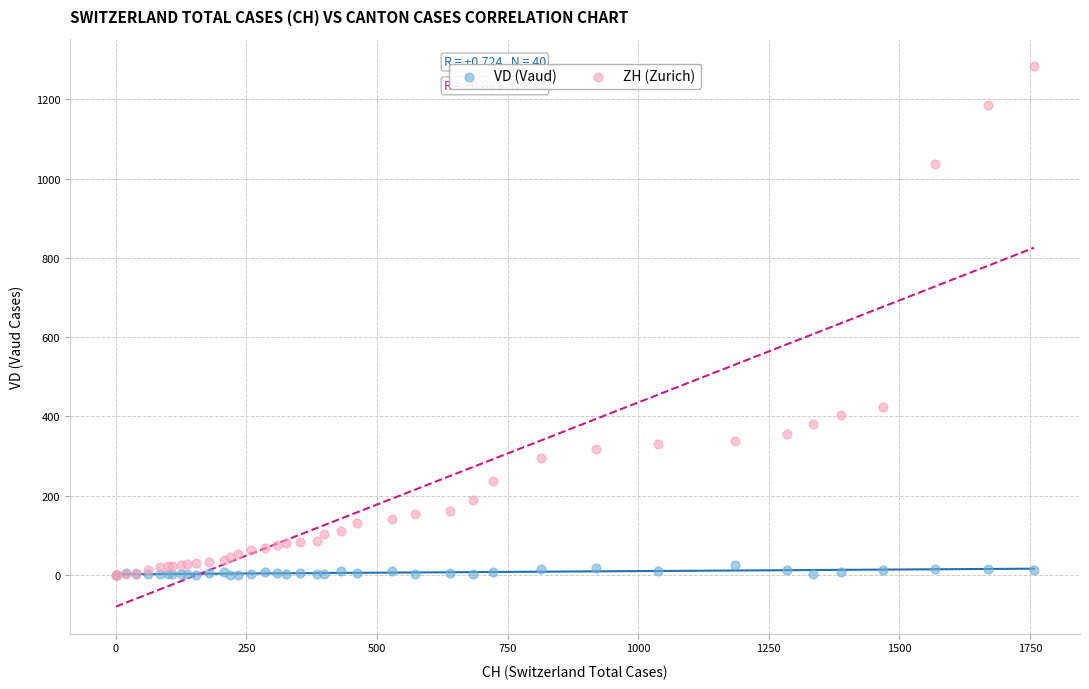

In the ZH (Zurich) series, what Y value is closest to 642?

424